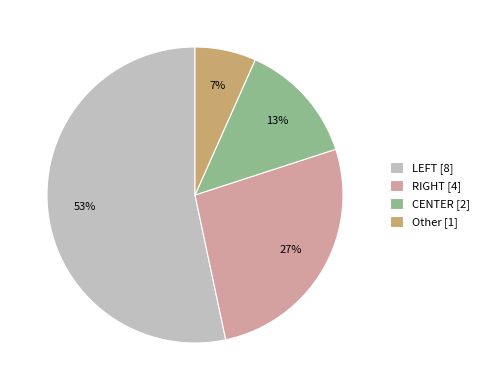

Is there any slice that represents more than half of the pie?

Yes